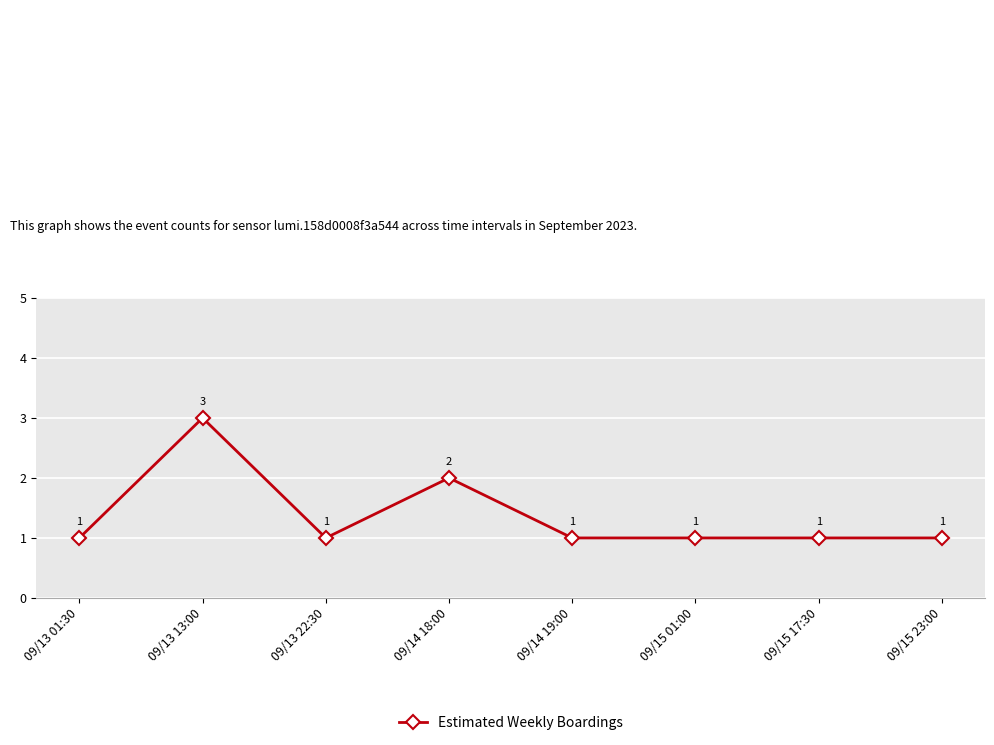

What is the minimum value shown in the chart?

1